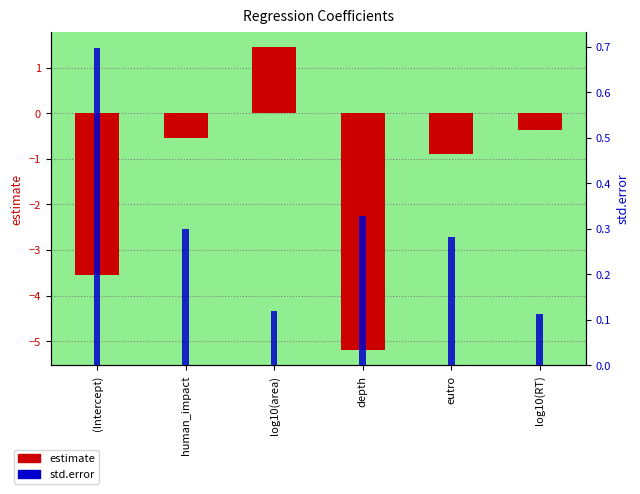

Rank the series by their maximum value, from lowest to highest.

std.error, estimate